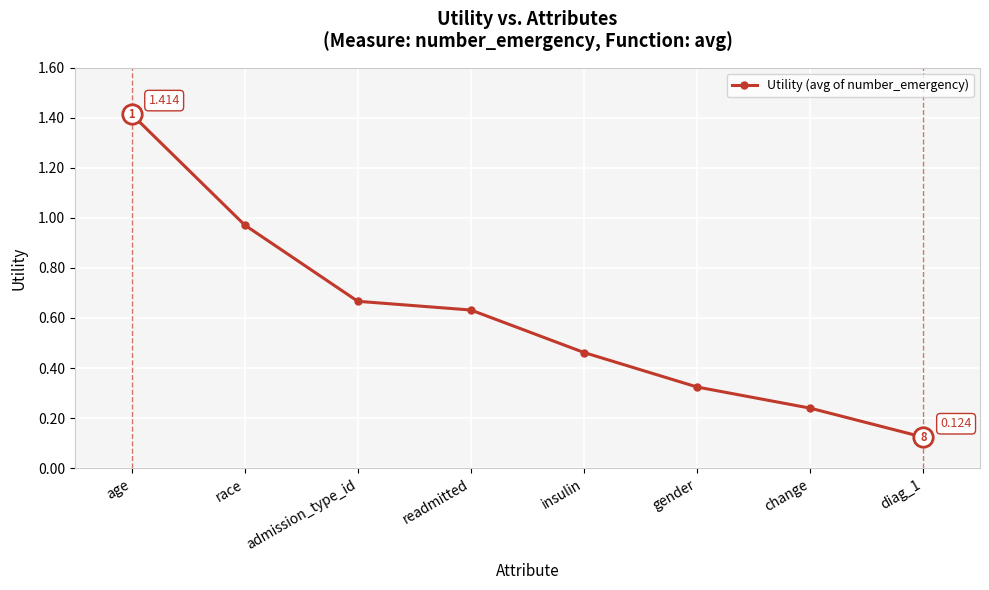

At which category does the chart reach its peak across all series?

age